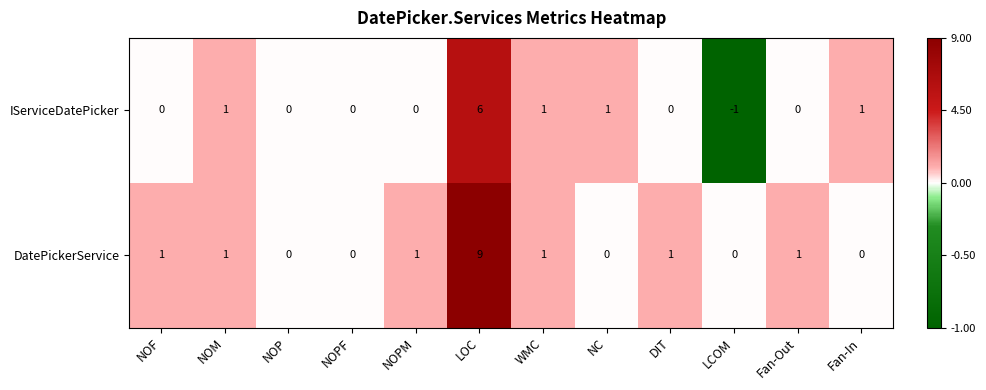

How many negative values does the IServiceDatePicker series have?

1